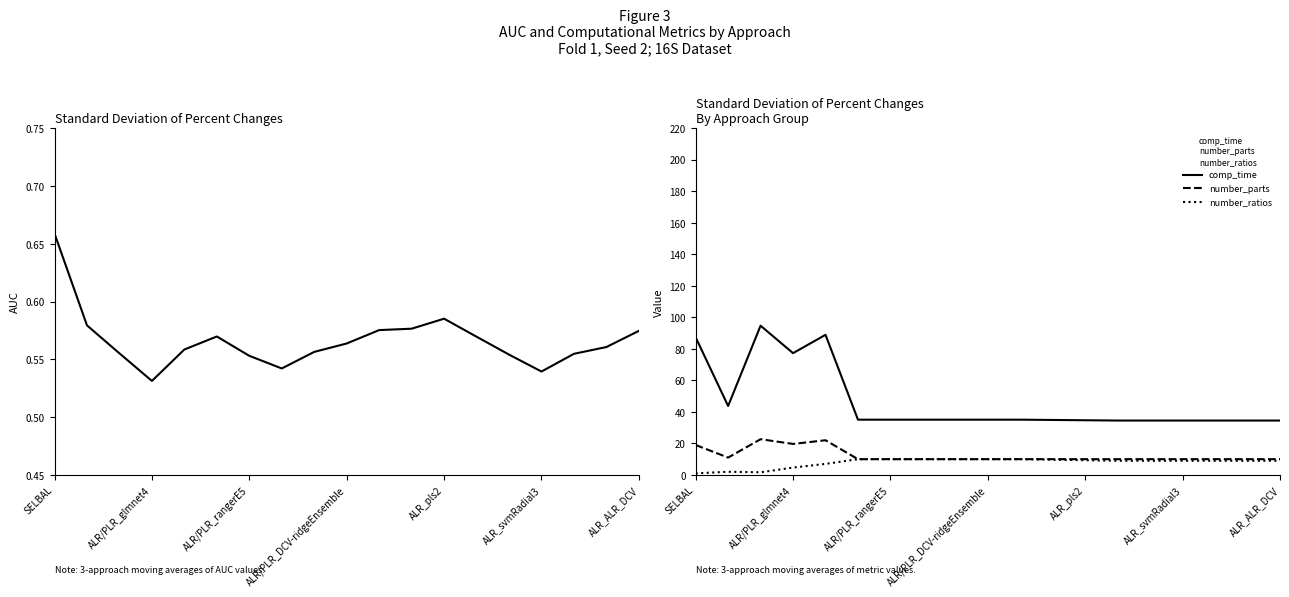

Rank the series by their maximum value, from lowest to highest.

AUC, number_ratios, number_parts, comp_time